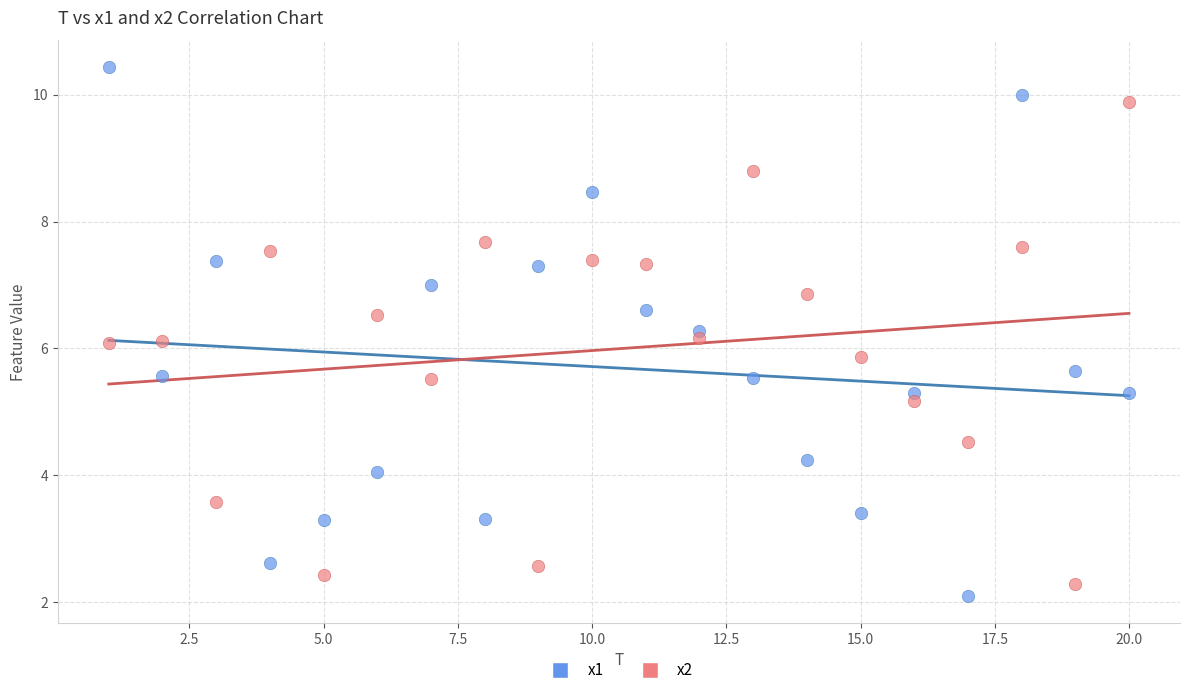

Across all data points, what is the range of X values (max minus min)?

19.0